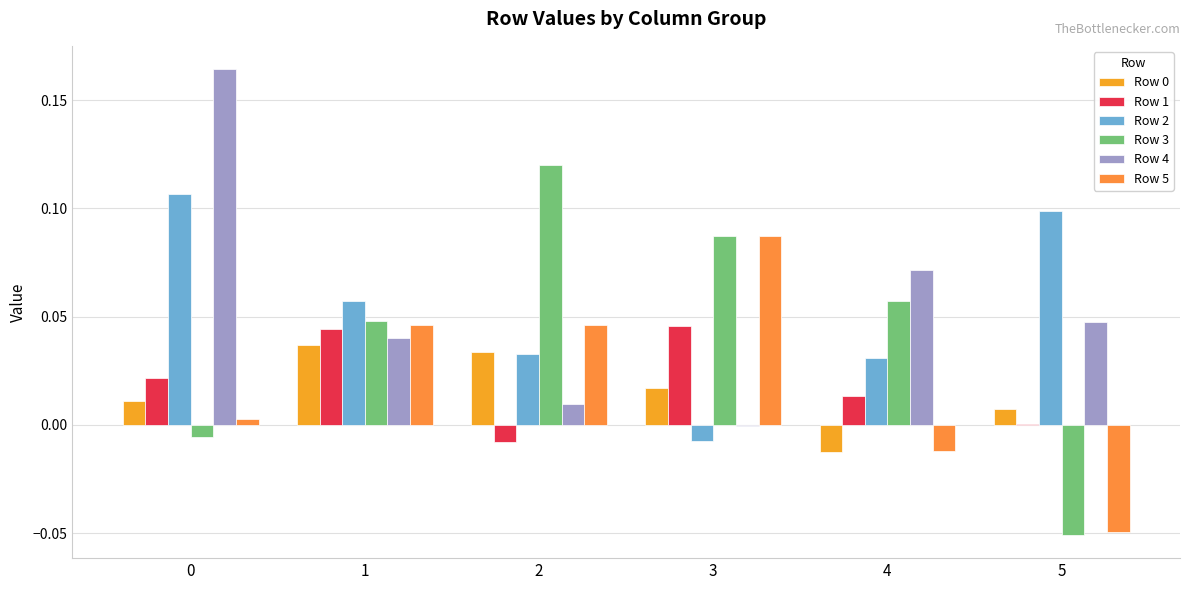

Reading left to right, what are all the values shown in this chart?

Row 0: 0.0	0.0	0.0	0.0	-0.0	0.0
Row 1: 0.0	0.0	-0.0	0.0	0.0	0.0
Row 2: 0.1	0.1	0.0	-0.0	0.0	0.1
Row 3: -0.0	0.0	0.1	0.1	0.1	-0.1
Row 4: 0.2	0.0	0.0	-0.0	0.1	0.0
Row 5: 0.0	0.0	0.0	0.1	-0.0	-0.0